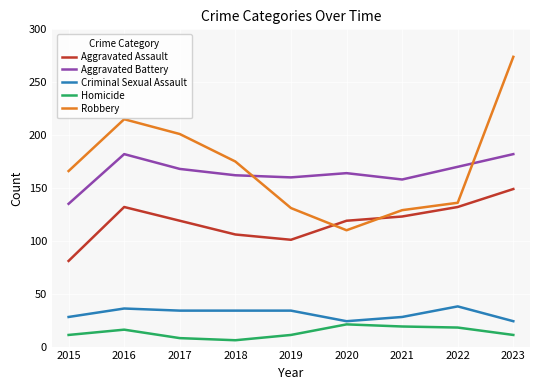

True or false: Aggravated Assault and Aggravated Battery intersect in this chart.

False